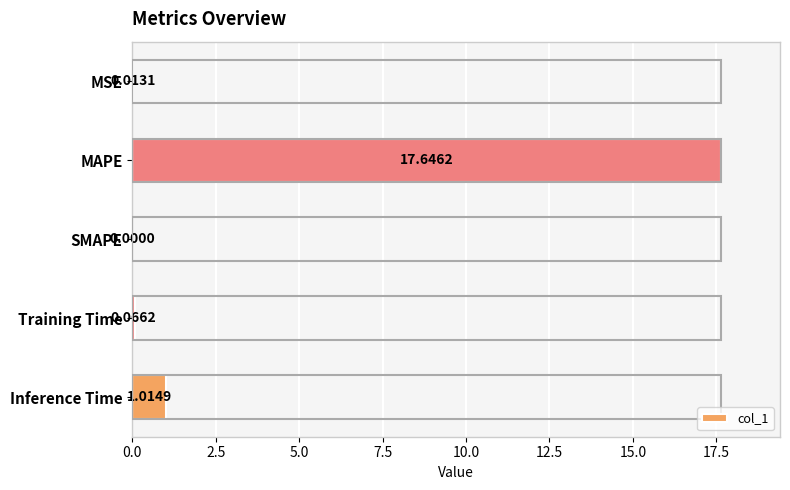

Where is the data nearest to the value 8?

Inference Time